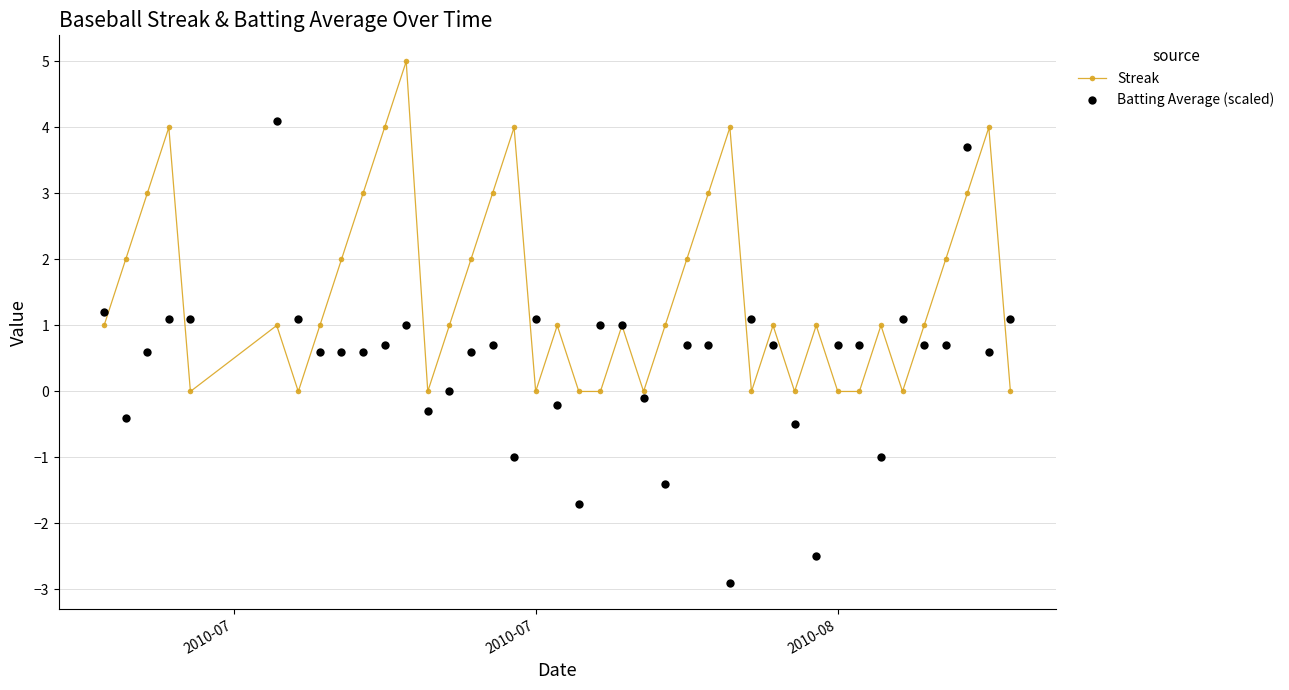

Rank the series by their maximum value, from lowest to highest.

Batting Average (scaled), Streak